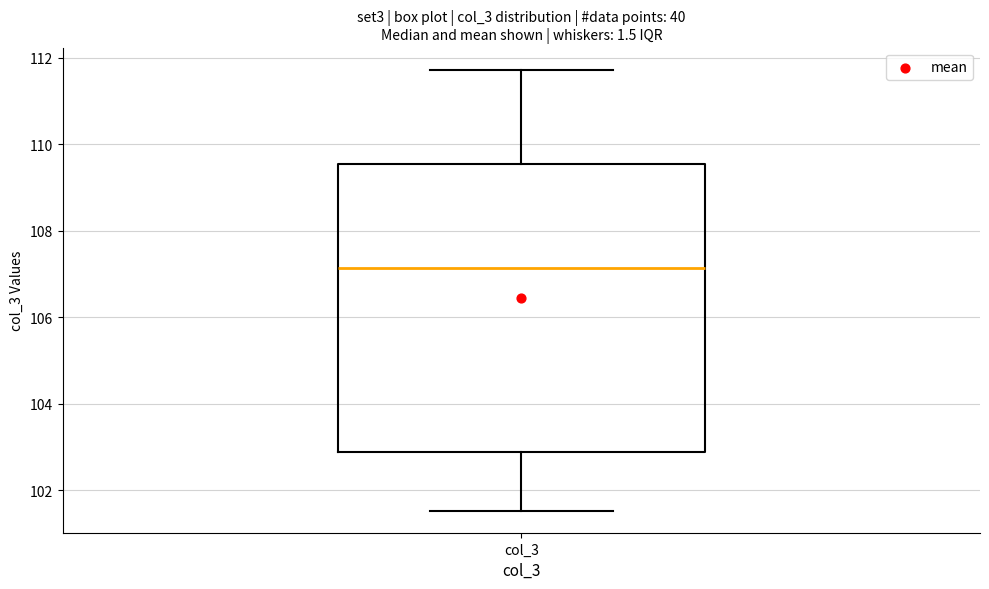

Where does the median line of the box for col_3 sit on the y-axis? The values are not printed on the chart, so give them approximately, as read against the axis.

107.2